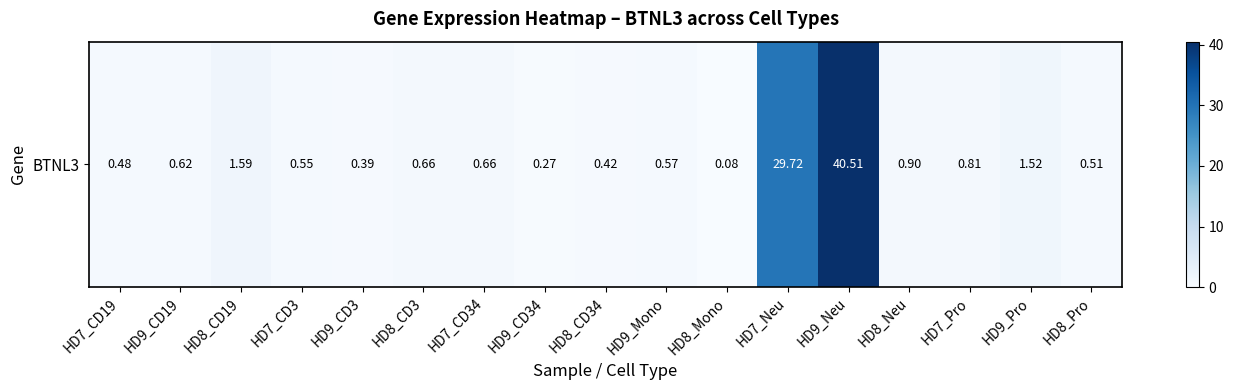

What is the average value?

4.7